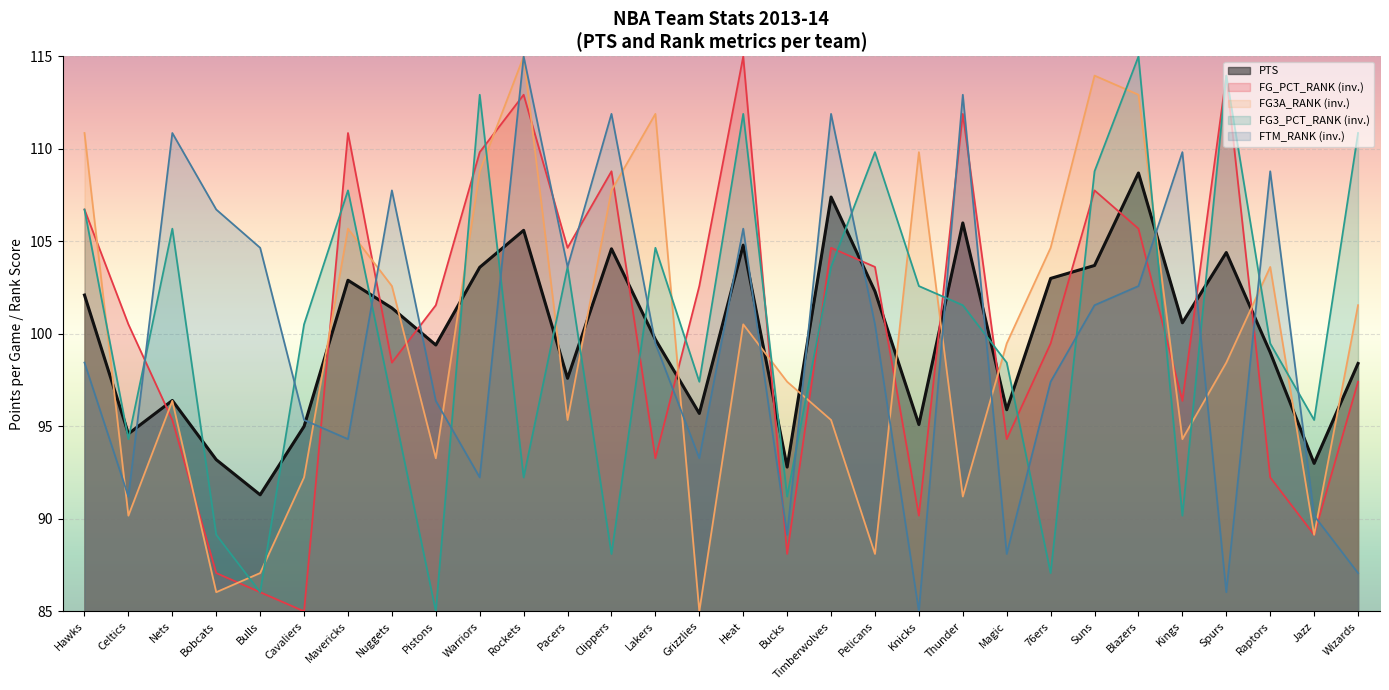

Read the FG_PCT_RANK (inv.) value at Timberwolves.

104.7